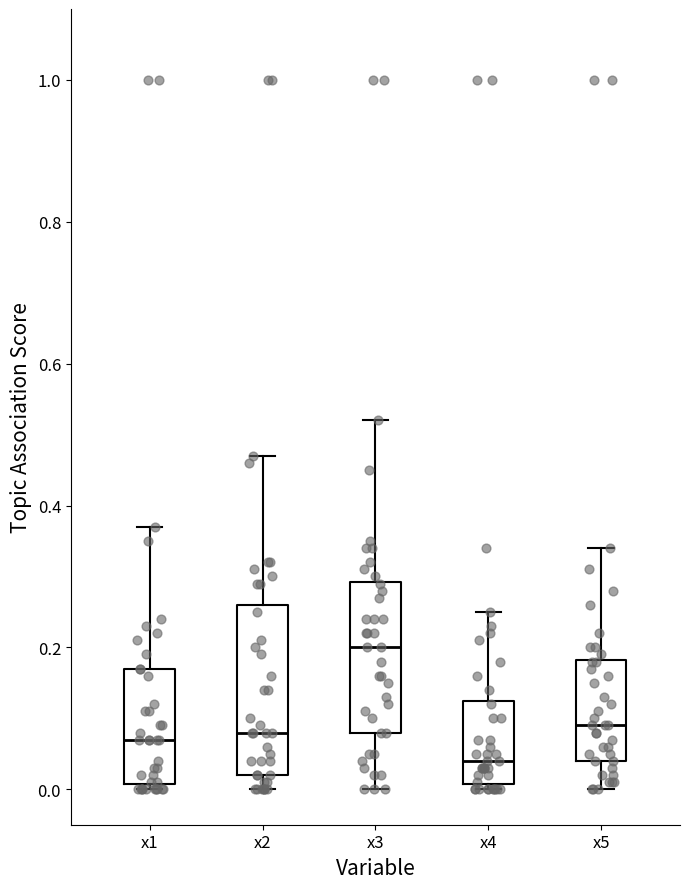

Which box is the tallest, from its lower edge to its upper edge?

x2